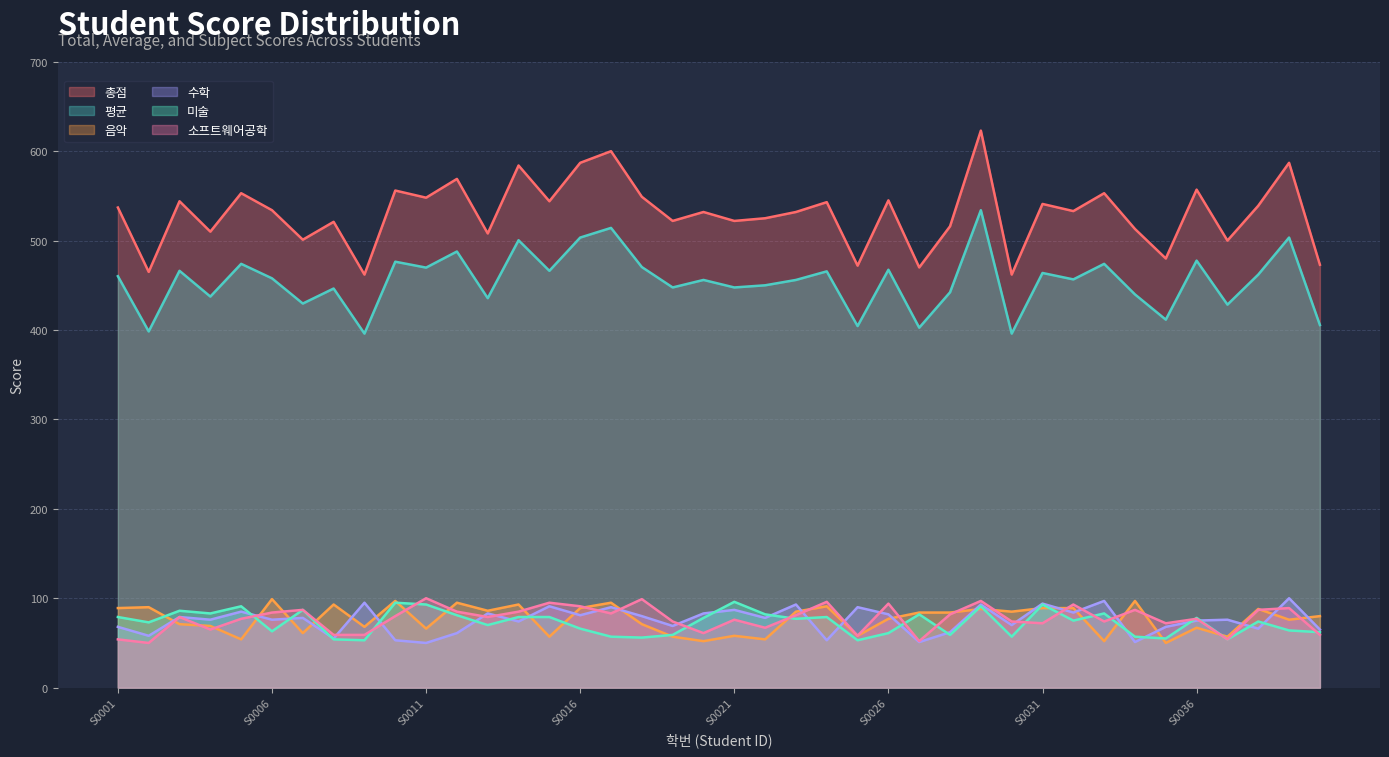

How many lines are shown in the chart?

6